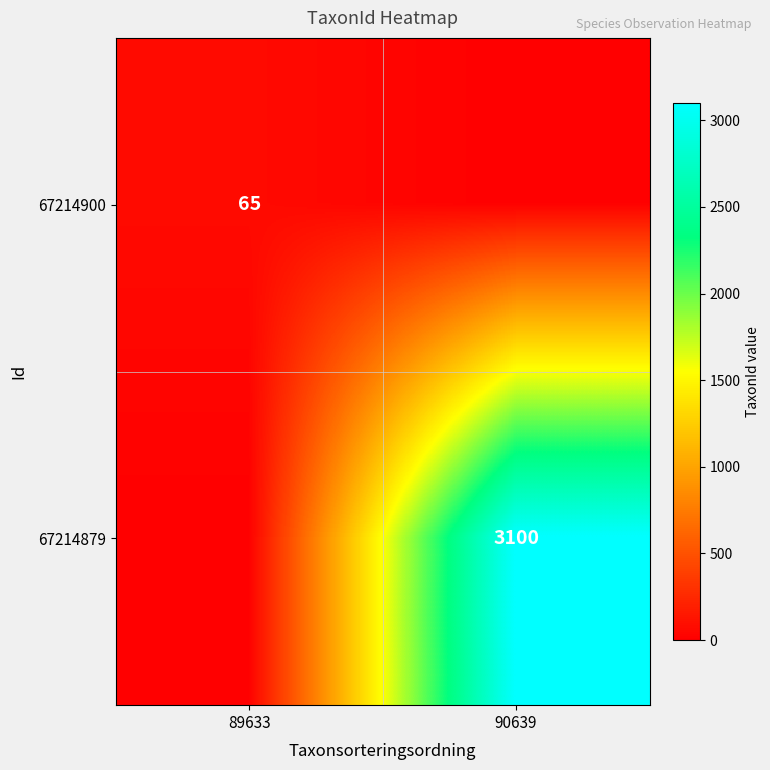

Is it true that 67214879 equals 3100 at 90639?

True